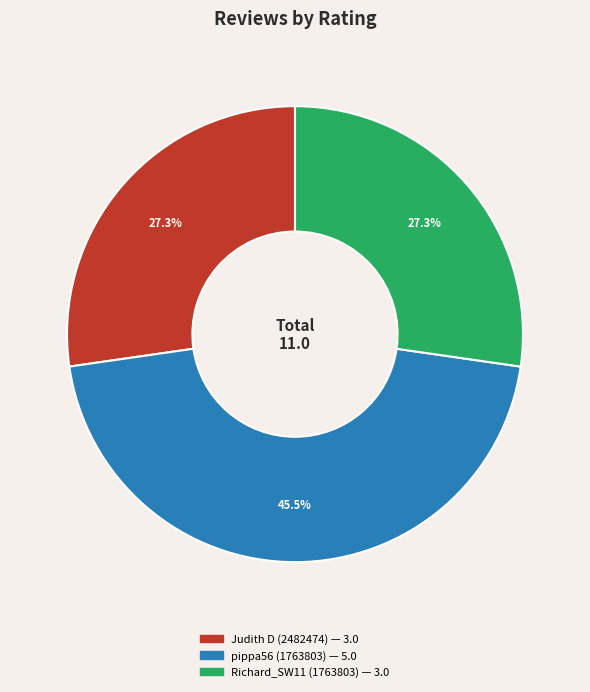

To the nearest percent, what is the average slice percentage?

33%